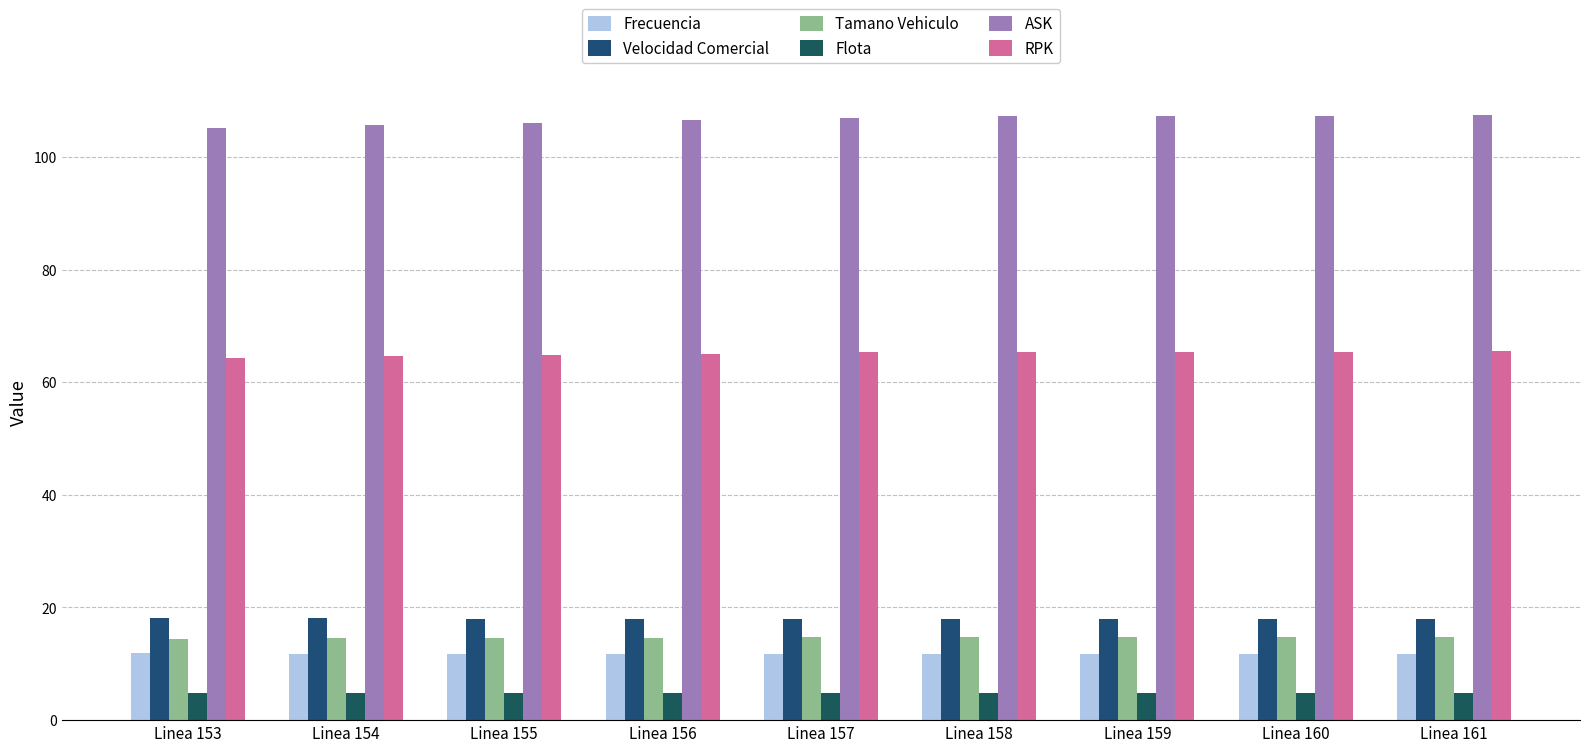

Count the Flota values in the range 4 to 5.

9